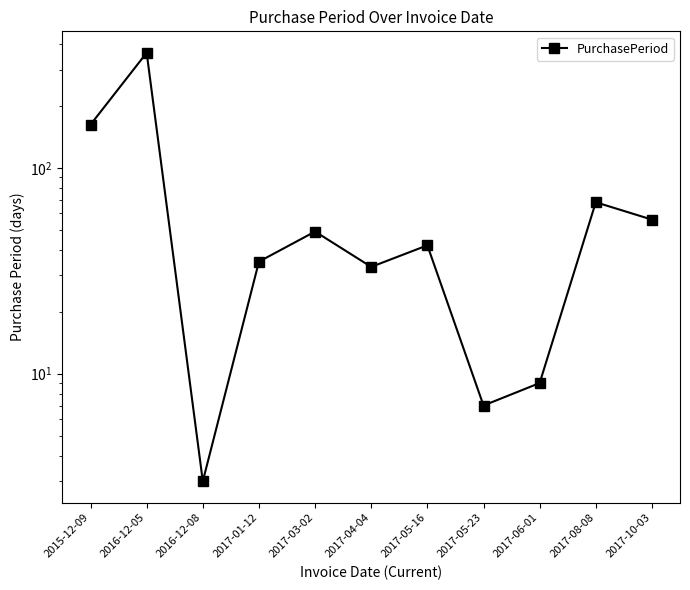

Reading right to left, extract all data points from this chart.

2017-10-03=56	2017-08-08=68	2017-06-01=9	2017-05-23=7	2017-05-16=42	2017-04-04=33	2017-03-02=49	2017-01-12=35	2016-12-08=3	2016-12-05=362	2015-12-09=162